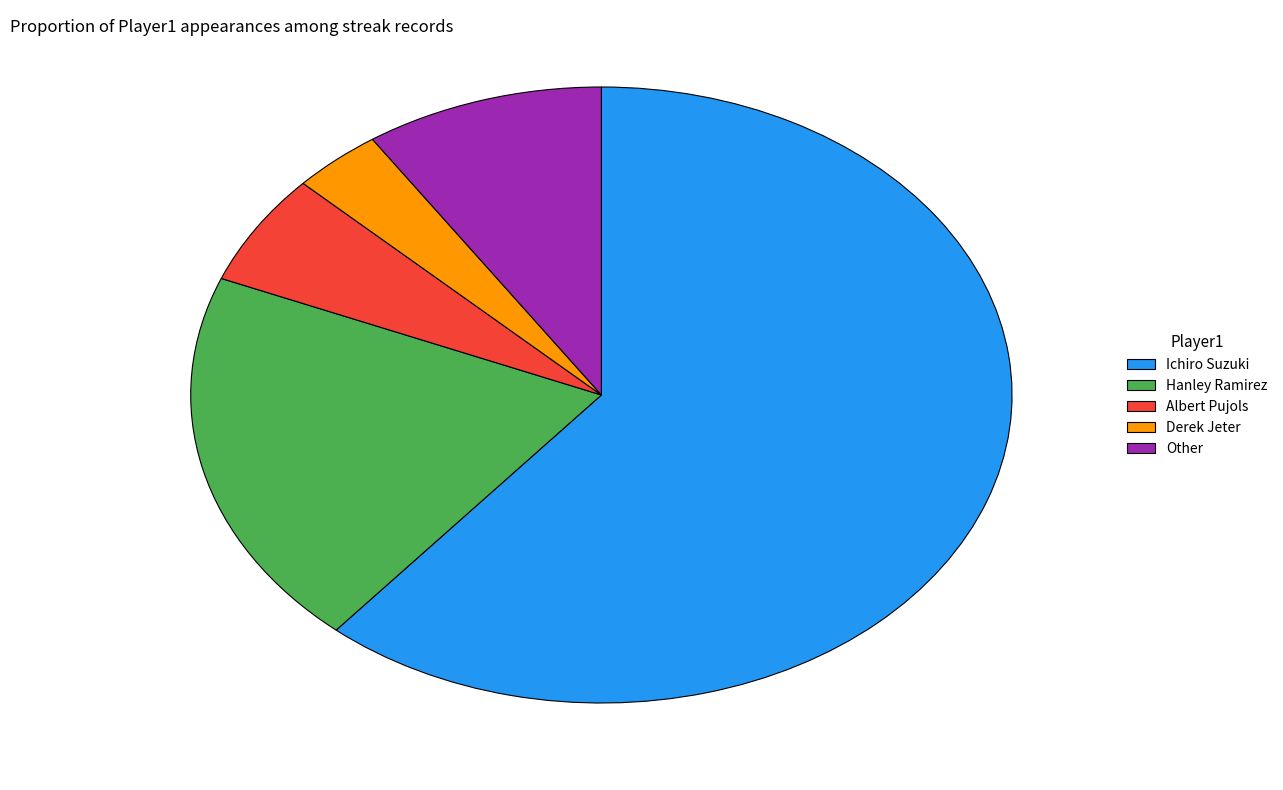

How many slices are in this pie chart?

5